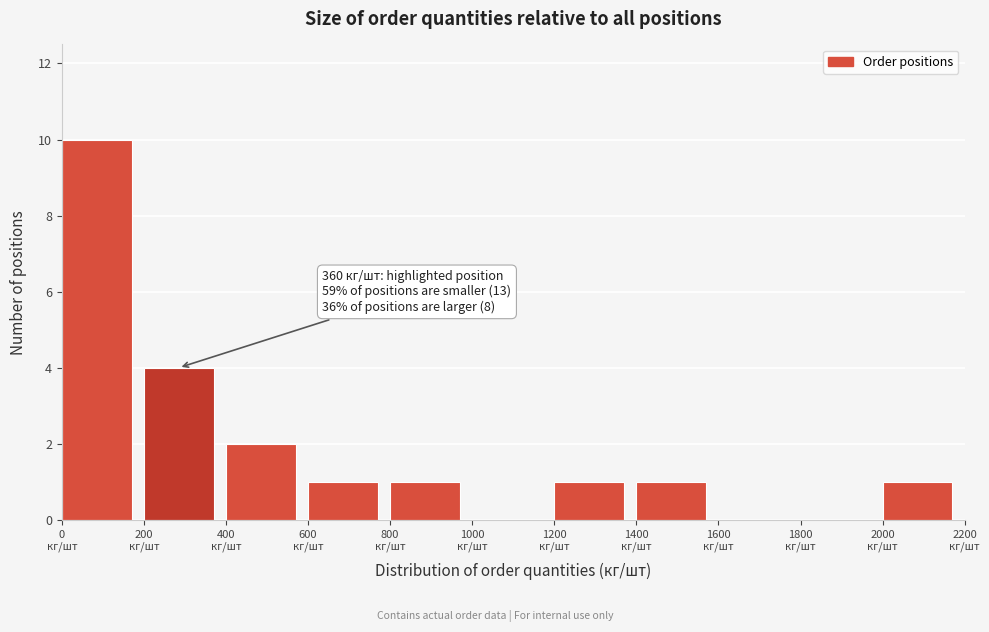

Which range on the x-axis has the tallest bar?

0 to 200